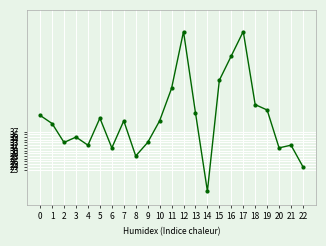

What is the value of the 19th point from the left?

47